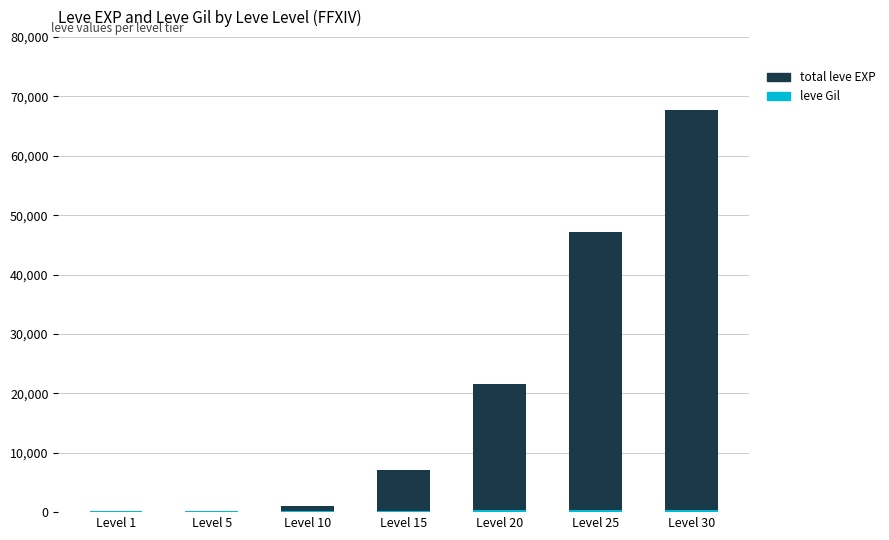

List the series in order of their peak value, lowest first.

leve Gil, total leve EXP